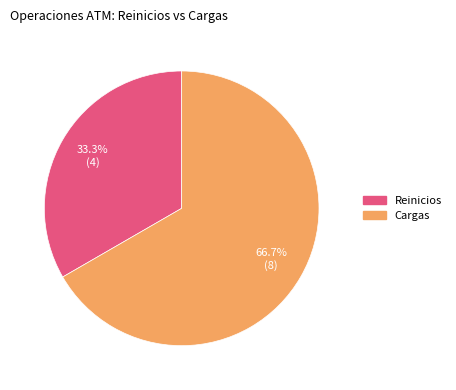

Does Cargas represent more than half of the total?

Yes